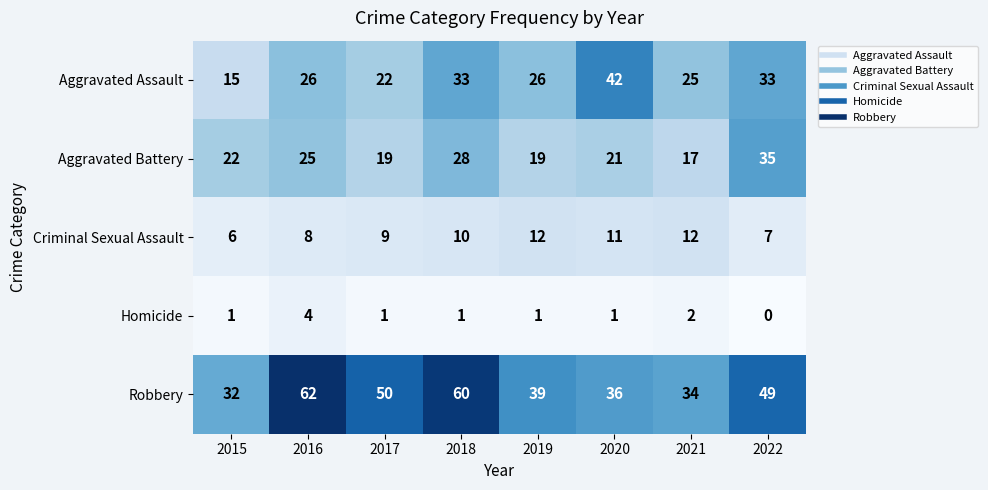

What is the highest value of the Homicide series?

4